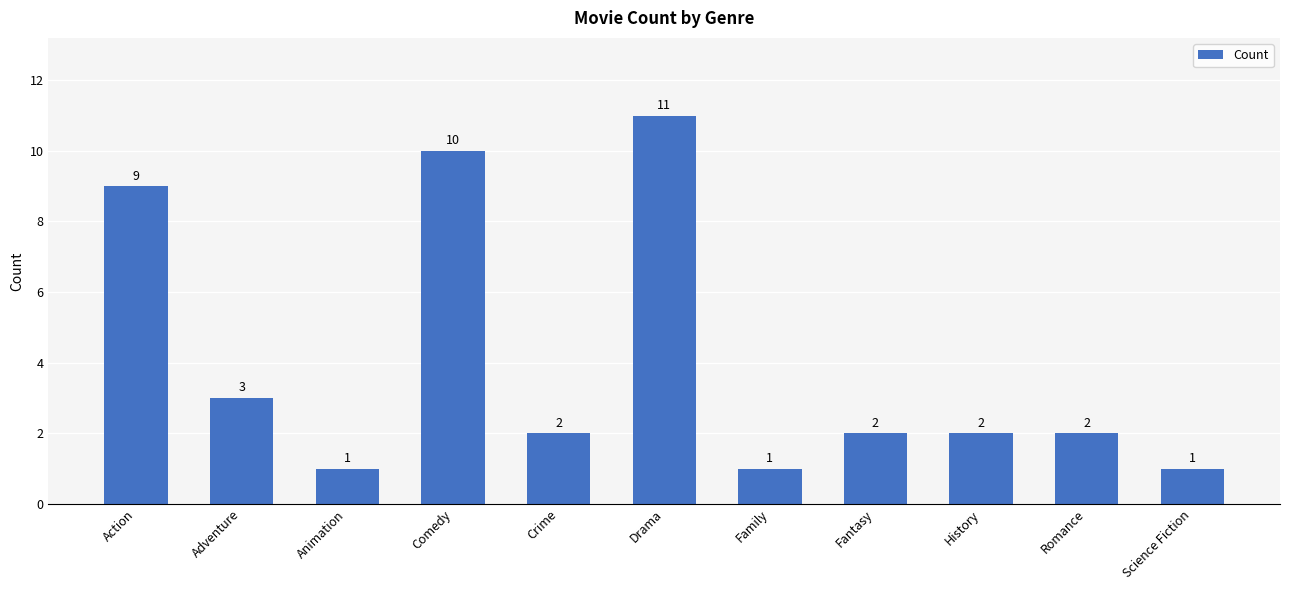

What is the average value?

4